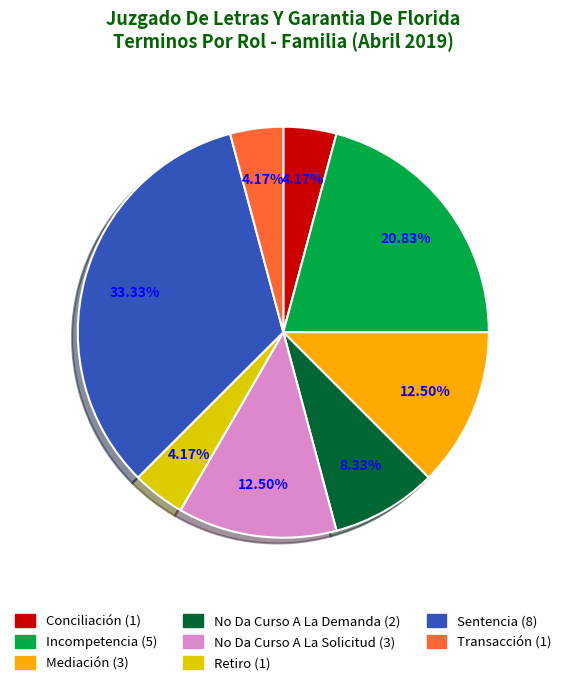

Which has a higher value, No Da Curso A La Demanda or Incompetencia?

Incompetencia